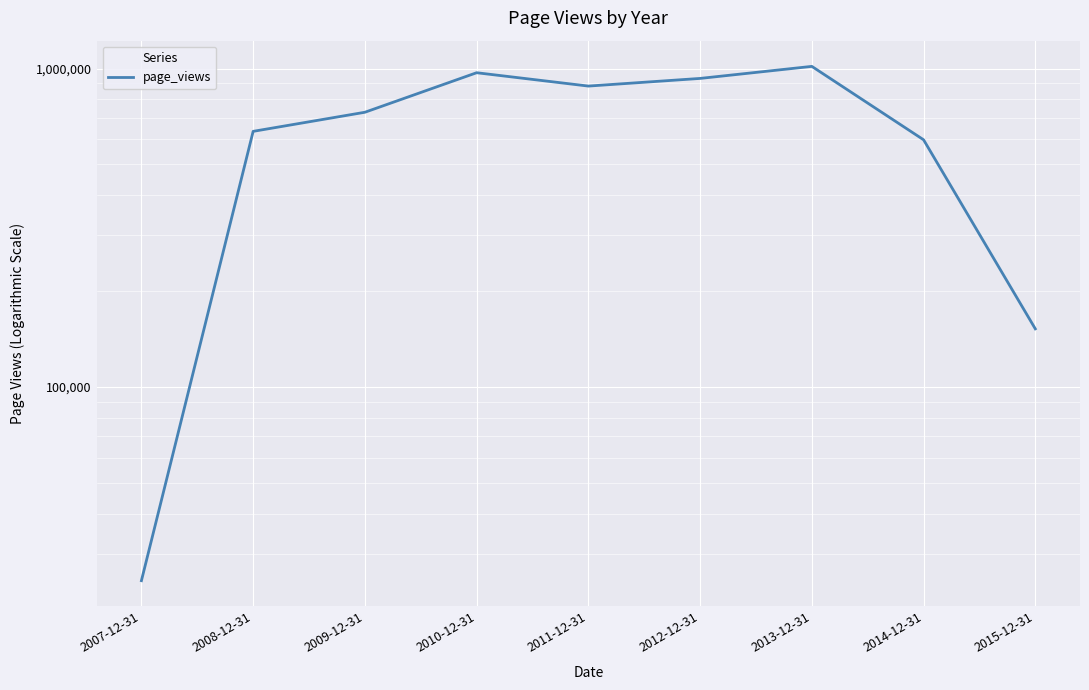

How many interior local valleys (lower than both neighbors) does the data have?

1